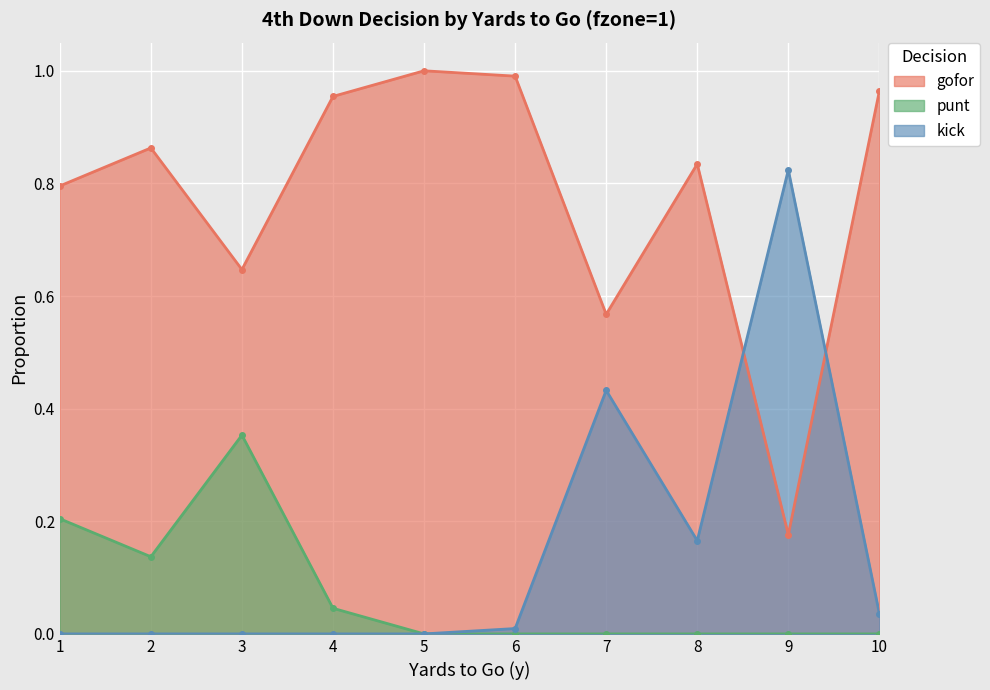

Which series changed the most between 2 and 4?

gofor